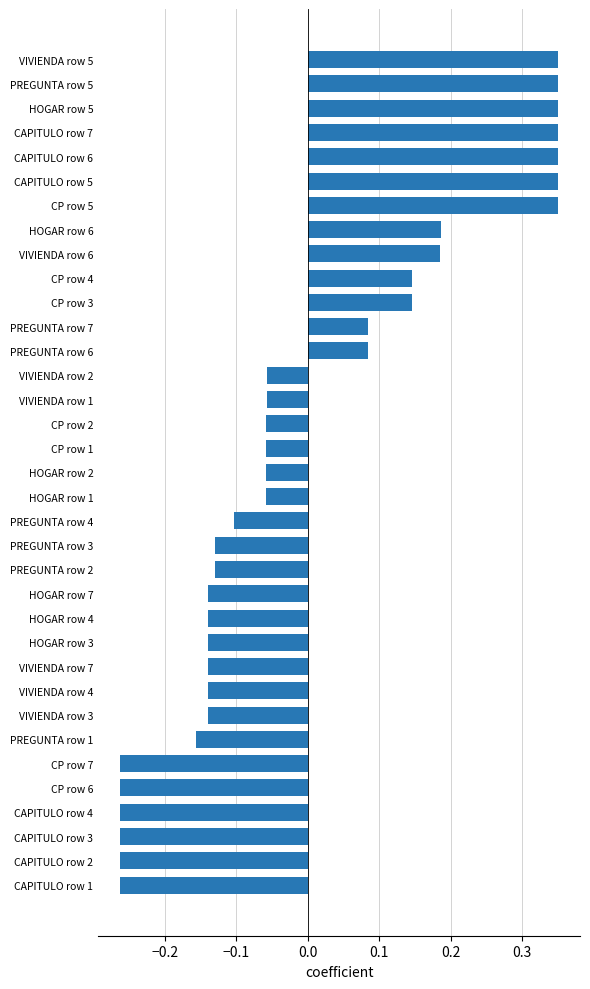

How many positive values are there?

13